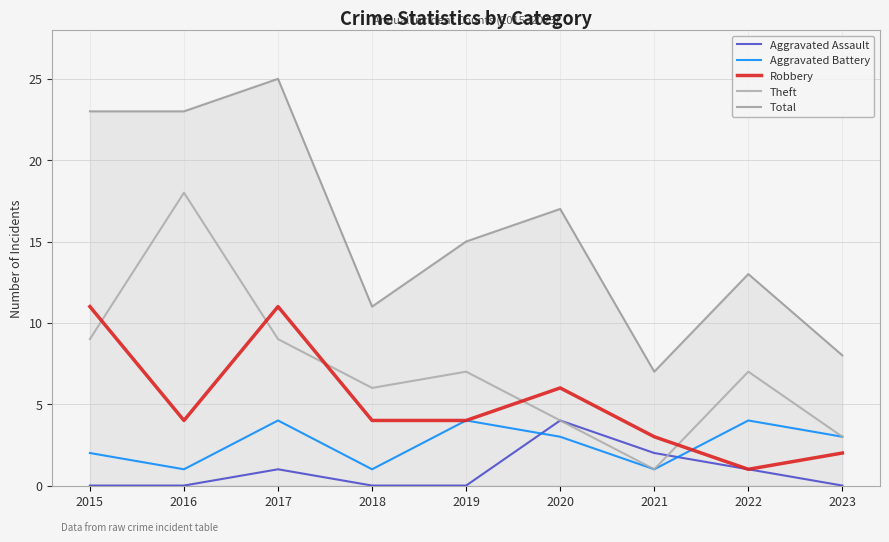

True or false: Aggravated Assault and Total intersect in this chart.

False